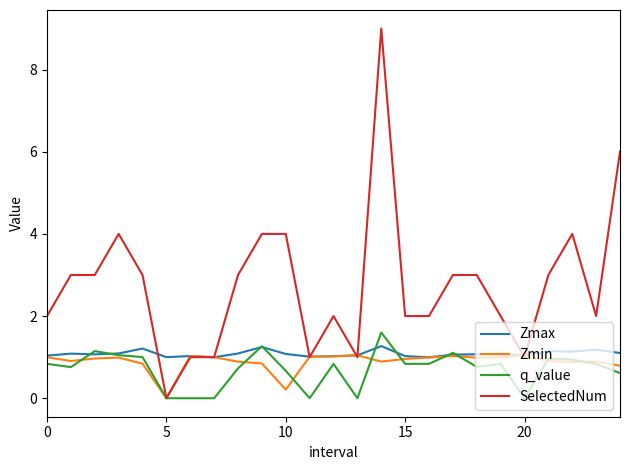

Which series has the largest total across all categories?

SelectedNum